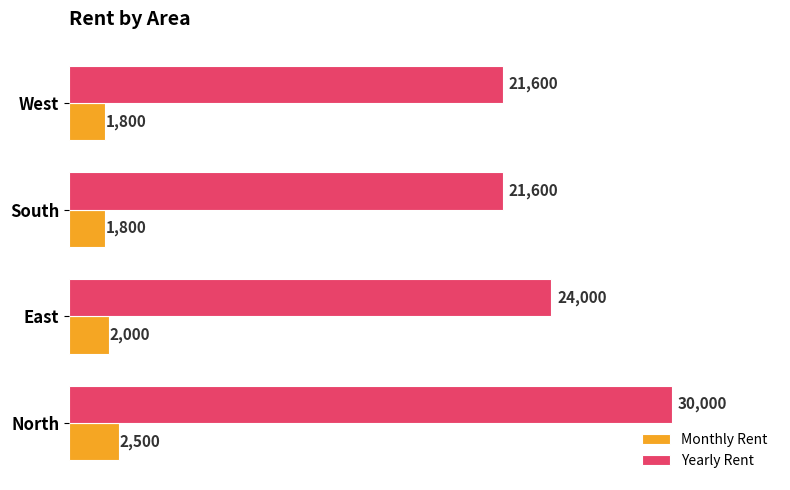

Is it true that Monthly Rent equals 1800 at South?

True